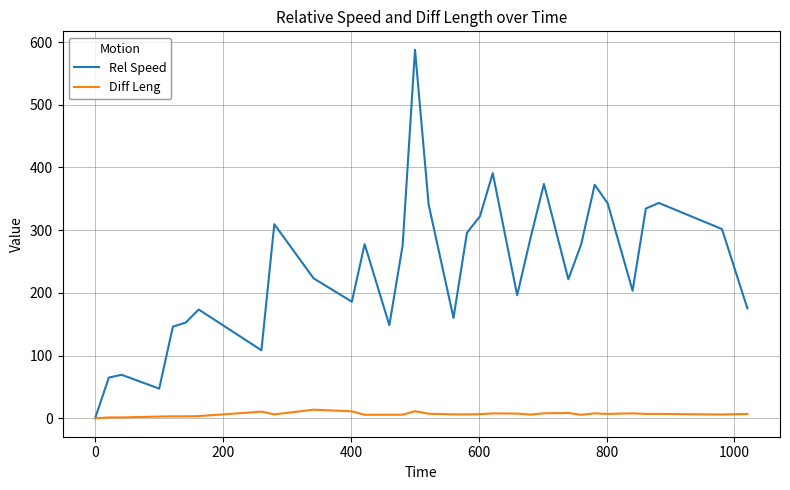

How many interior local peaks does the Rel Speed series have?

9